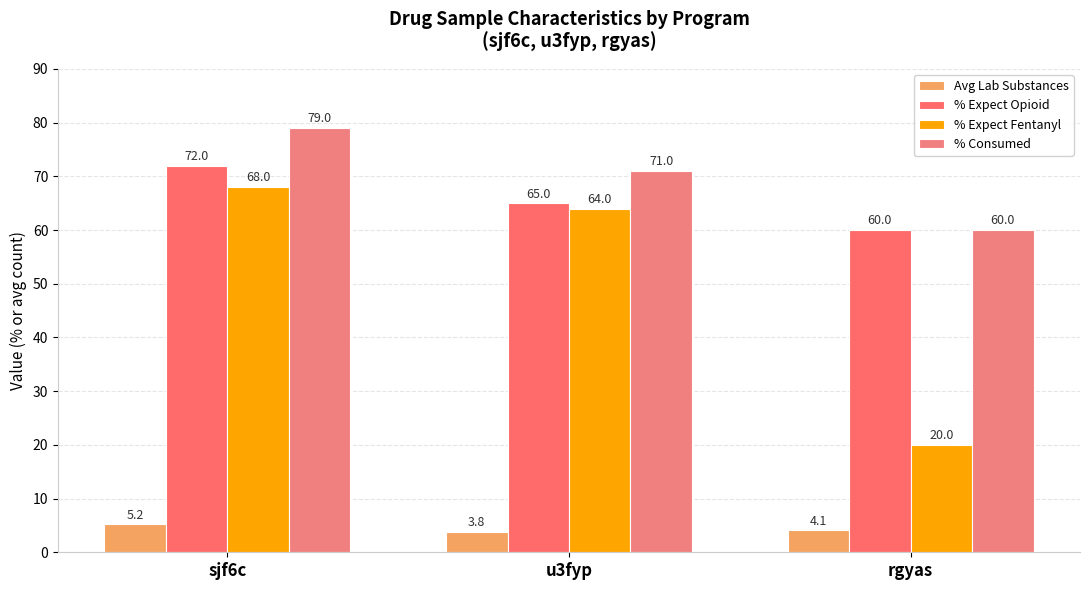

The value of % Expect Fentanyl at sjf6c is 68.0. True or false?

True